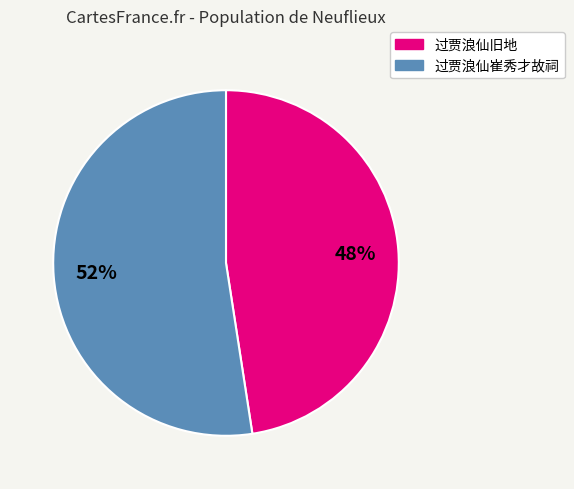

Is there a majority slice in this chart?

Yes